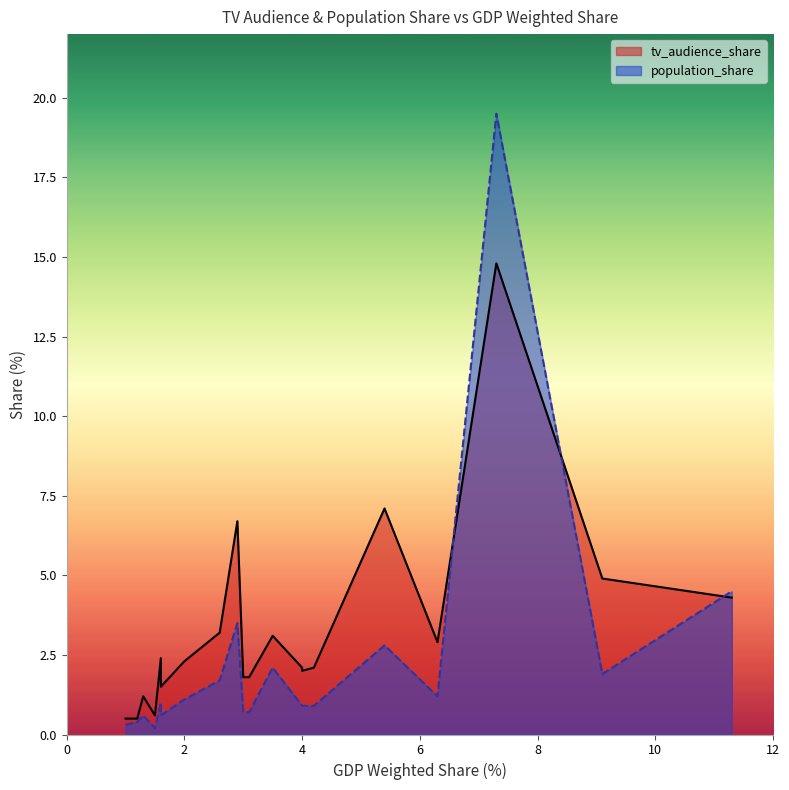

True or false: population_share has more than 0 points higher than both neighbors.

True